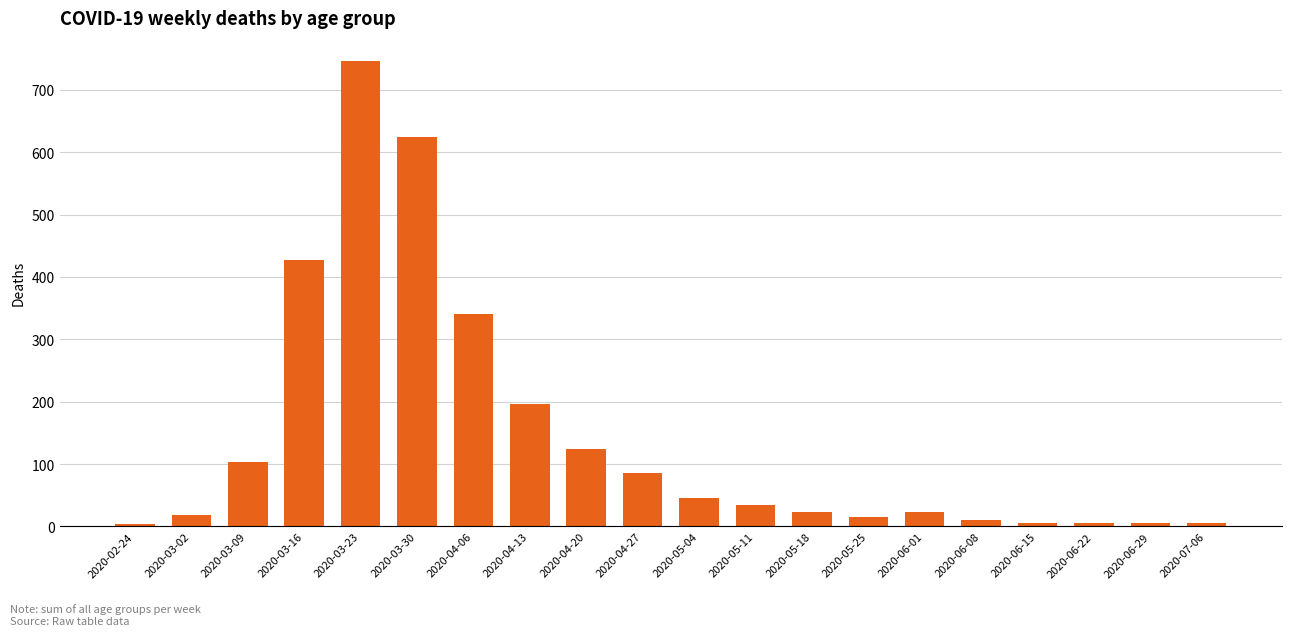

Which category has the highest value across all series?

2020-03-23